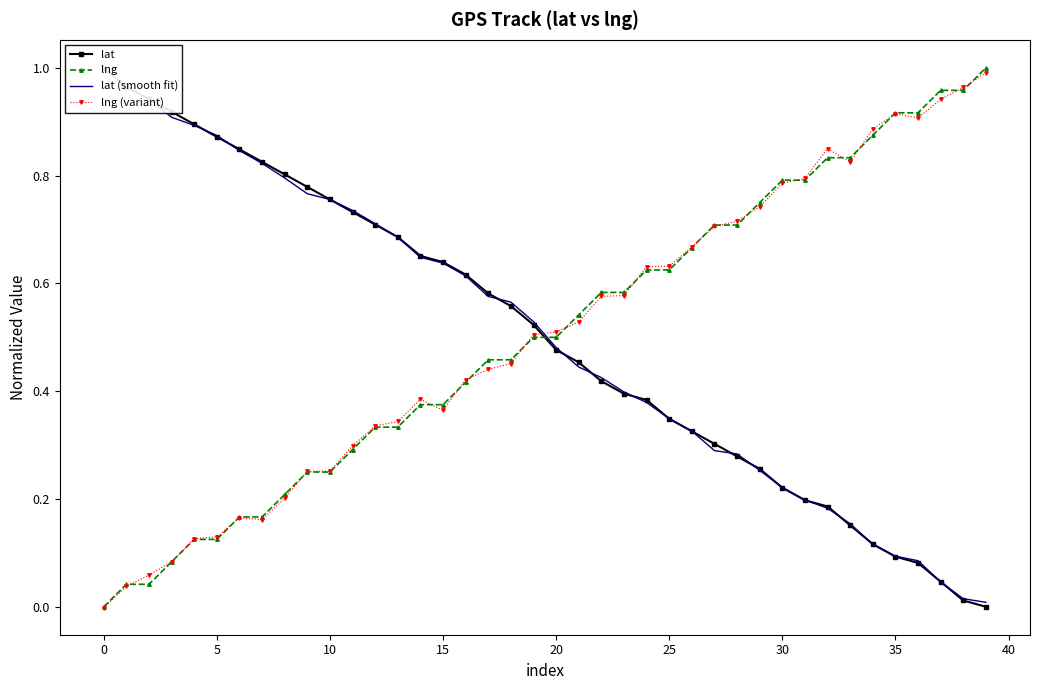

How many positive values does the lng (variant) series have?

39